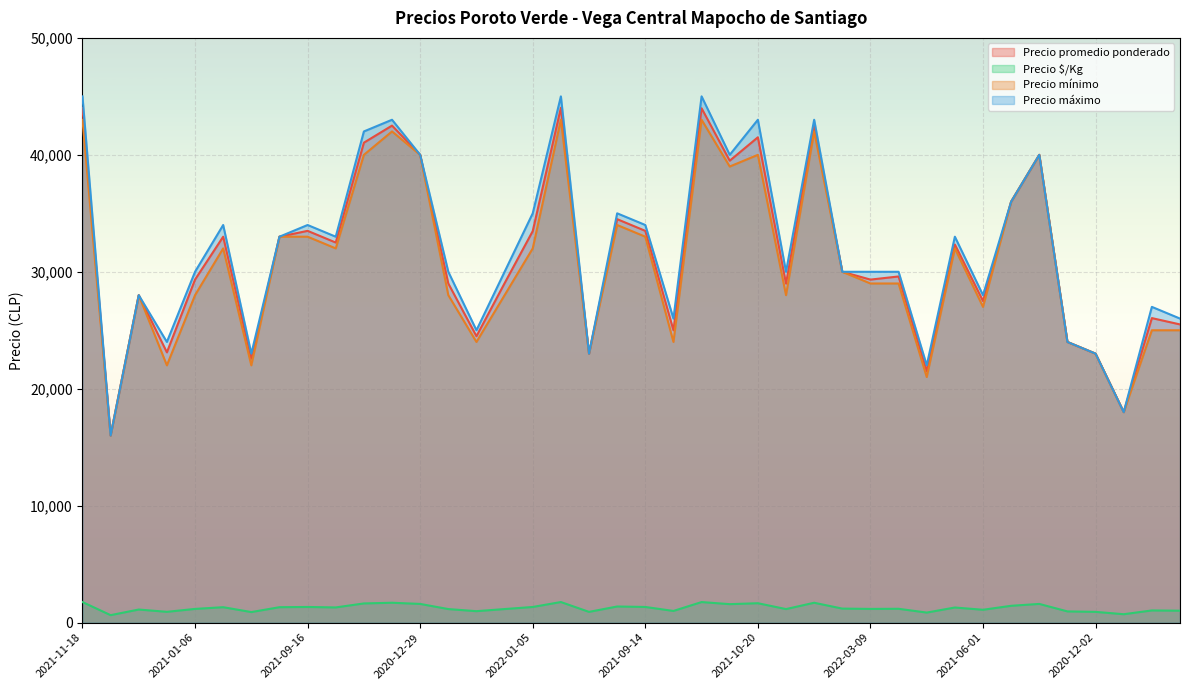

What is the approximate value of Precio $/Kg at 2021-04-22, to the nearest 10?

1200